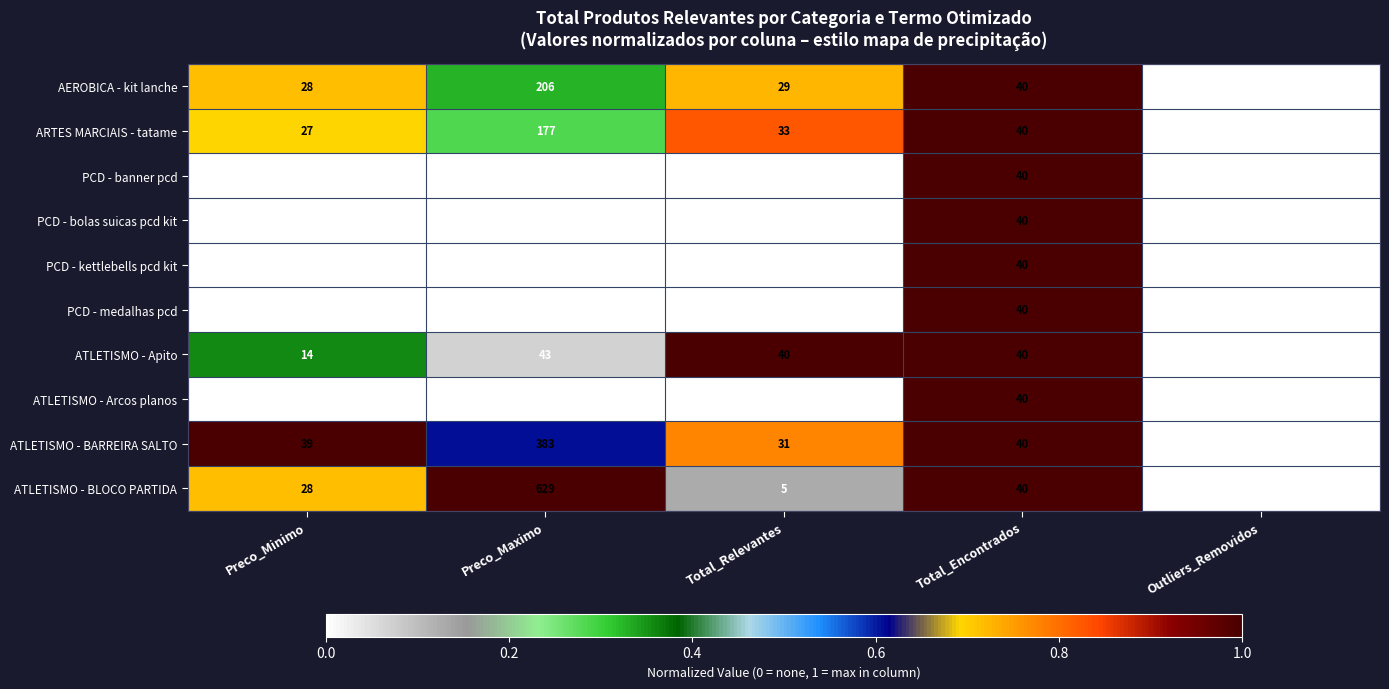

Which series has the widest spread of values?

ATLETISMO - BLOCO PARTIDA